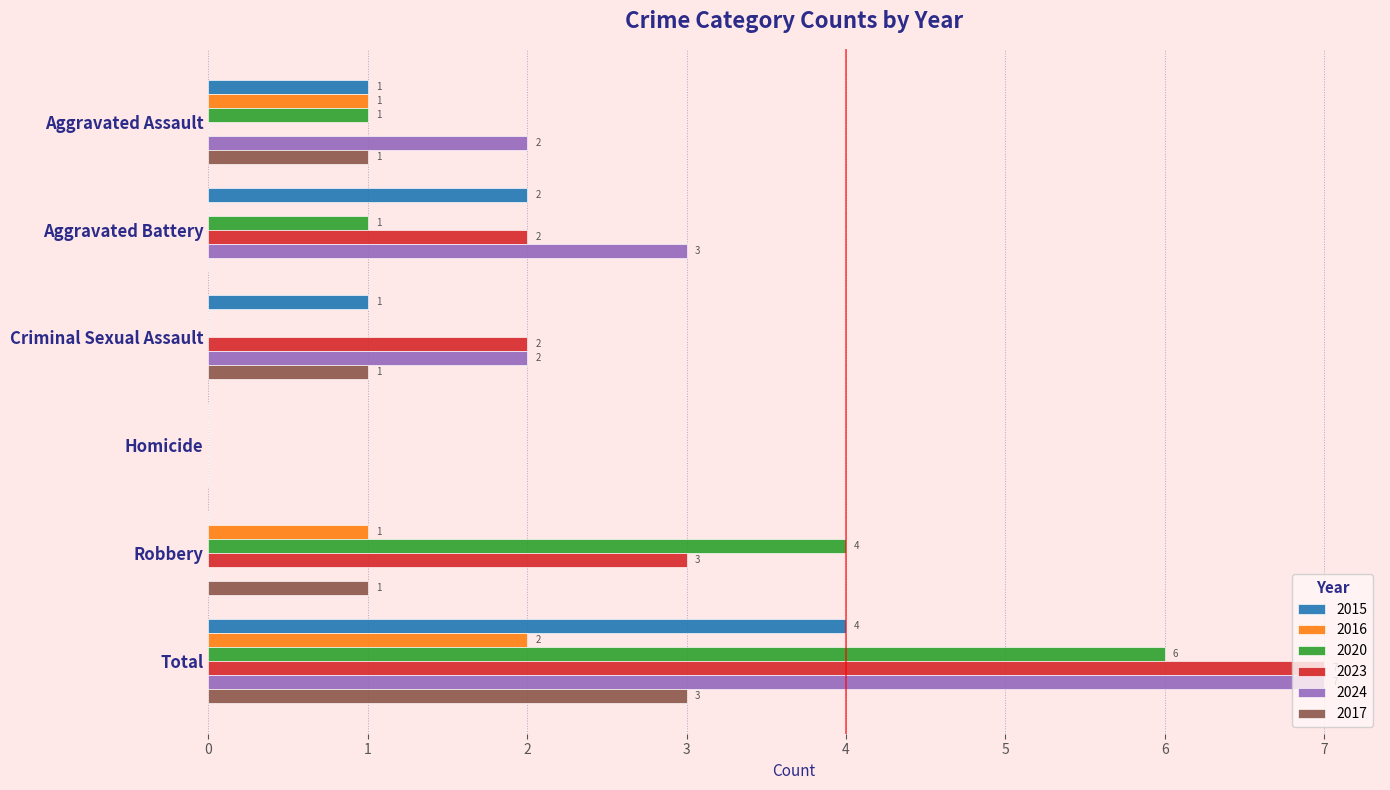

Is the value of 2024 at Aggravated Battery greater than the value of 2017 at Aggravated Assault?

Yes